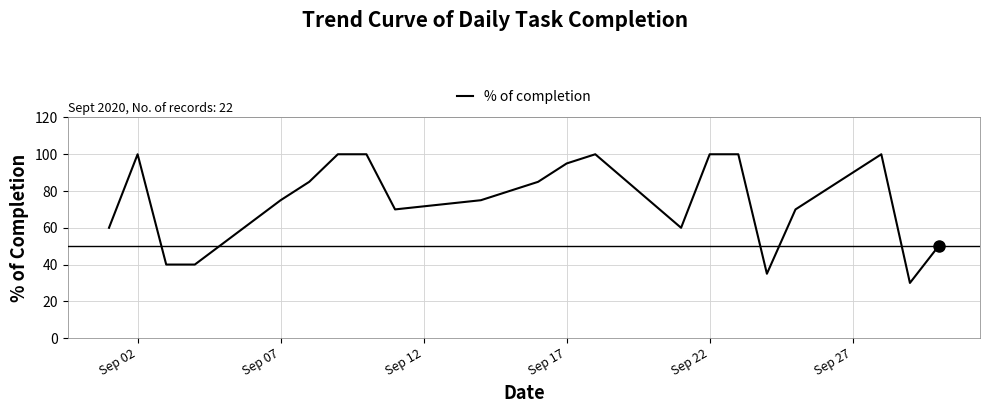

How many lines are shown in the chart?

1